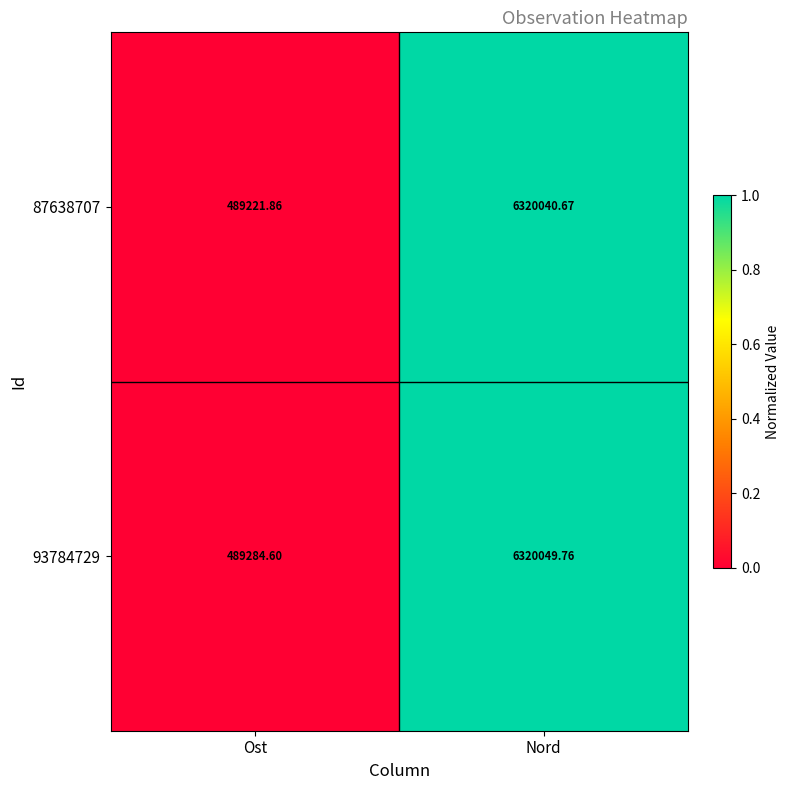

At which category is the sum across all series the highest?

Nord